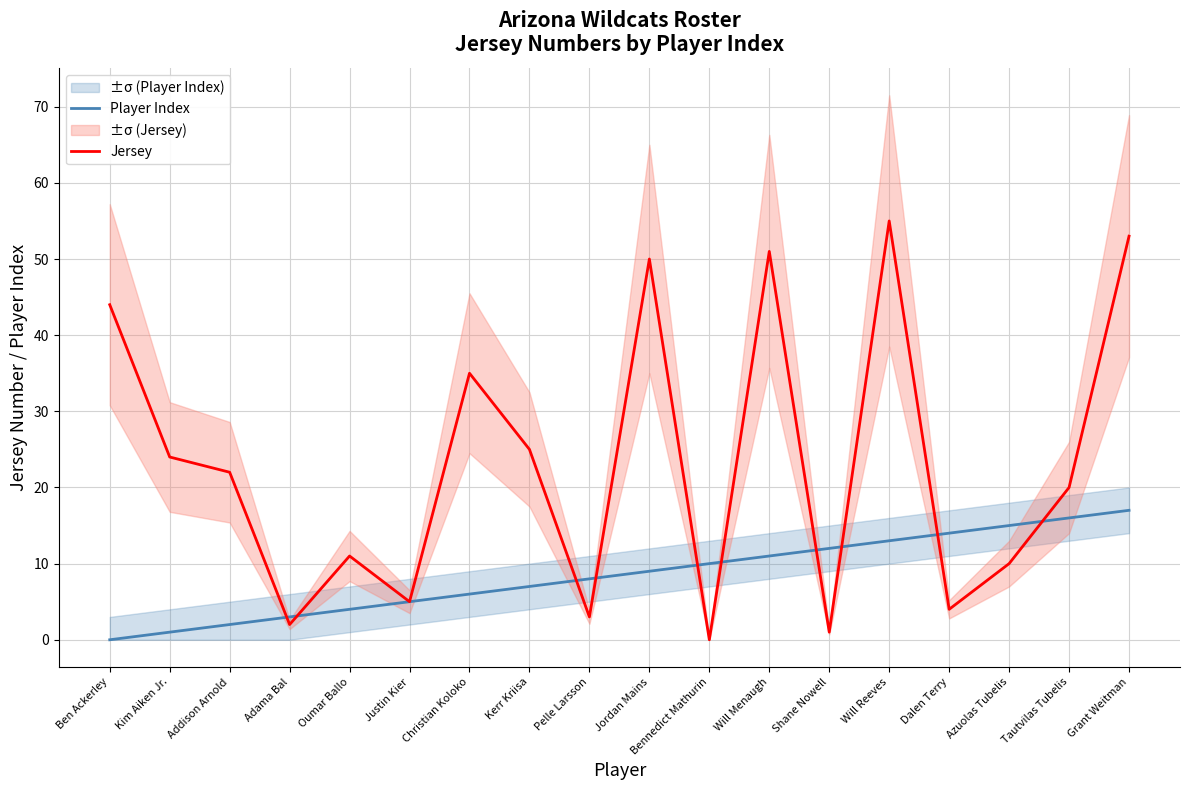

What is the difference between the maximum and minimum values in the Player Index series?

17